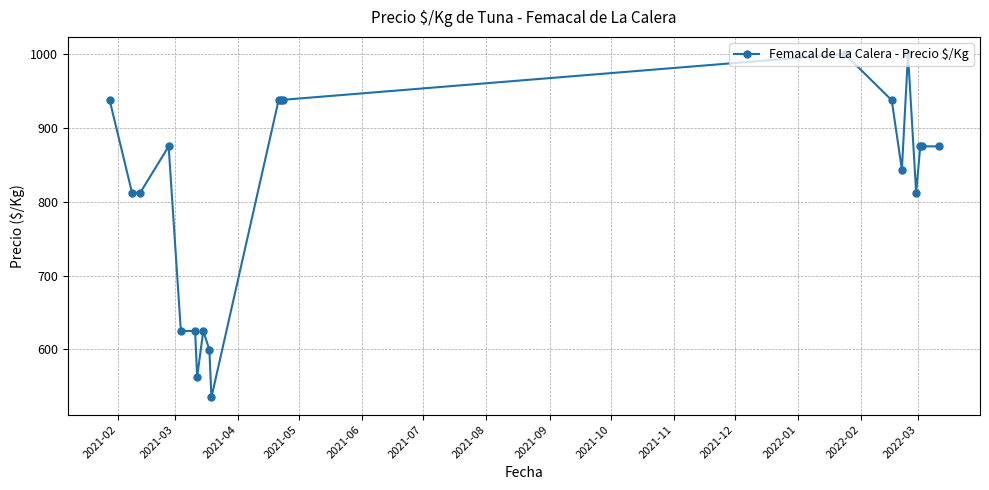

What is the average value?

811.5